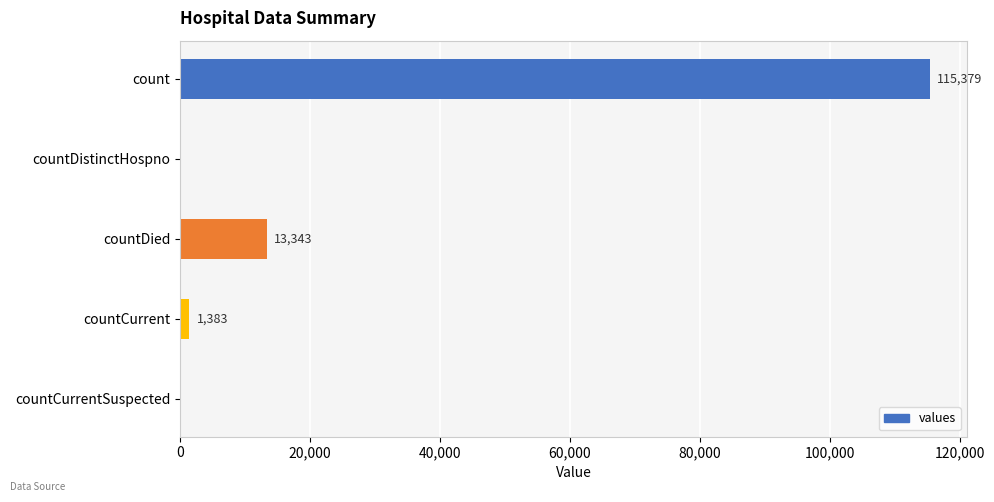

The value at count is 169471. True or false?

False